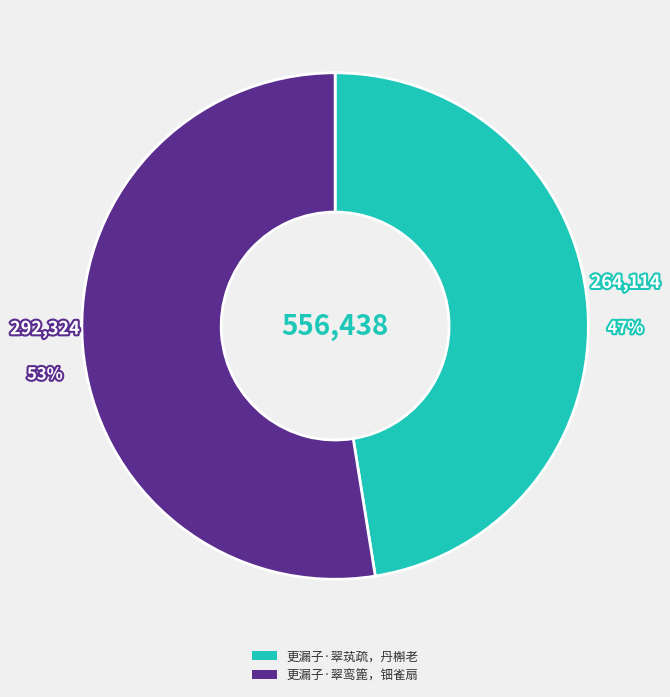

Count the number of slices in the pie.

2